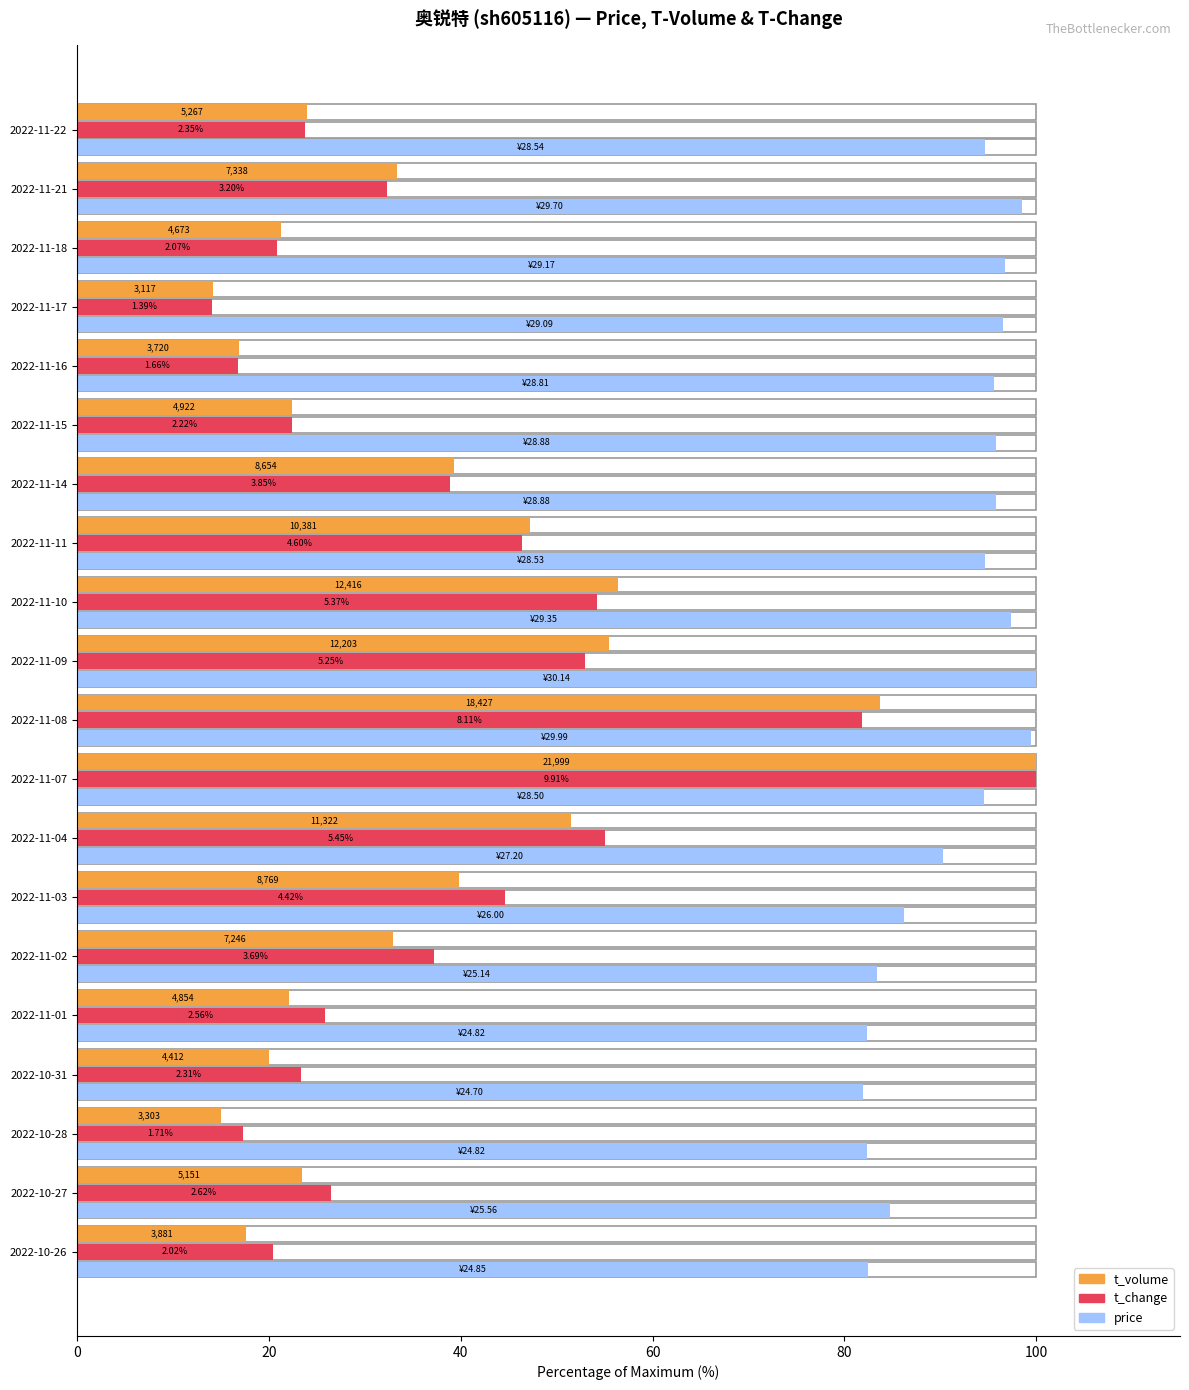

What are all the series names shown in the legend?

t_volume, t_change, price